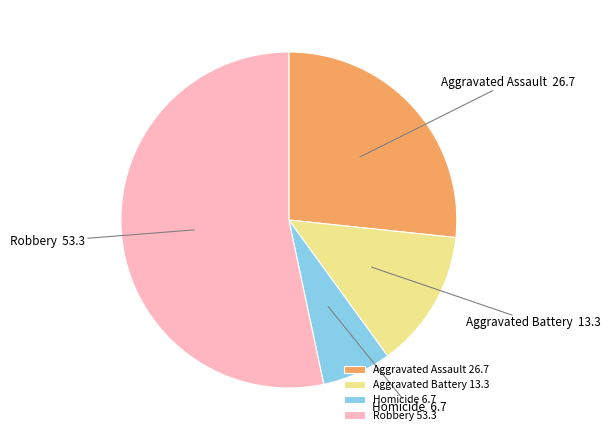

How many slices are in this pie chart?

4